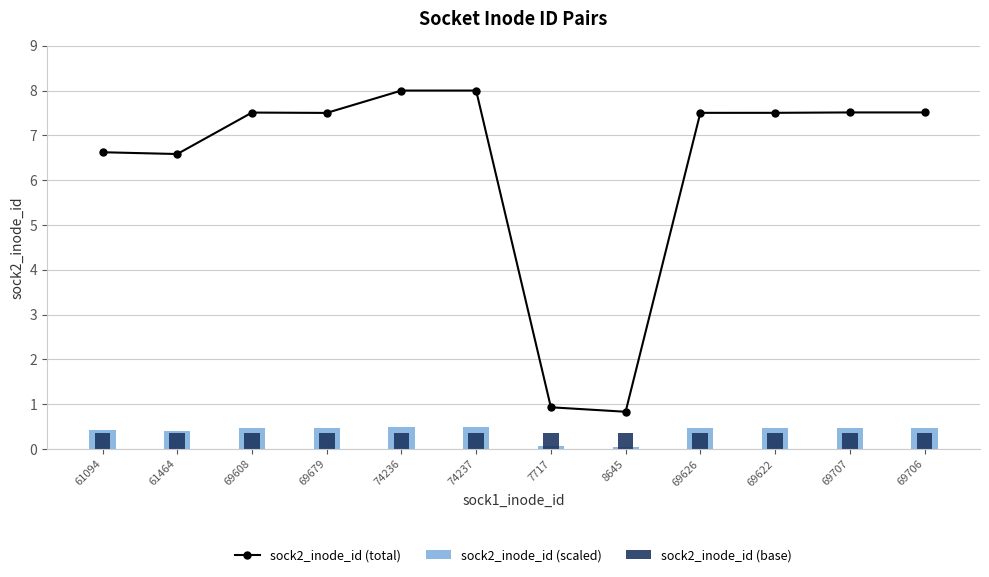

At which label is sock2_inode_id (total) closest to 4?

61464